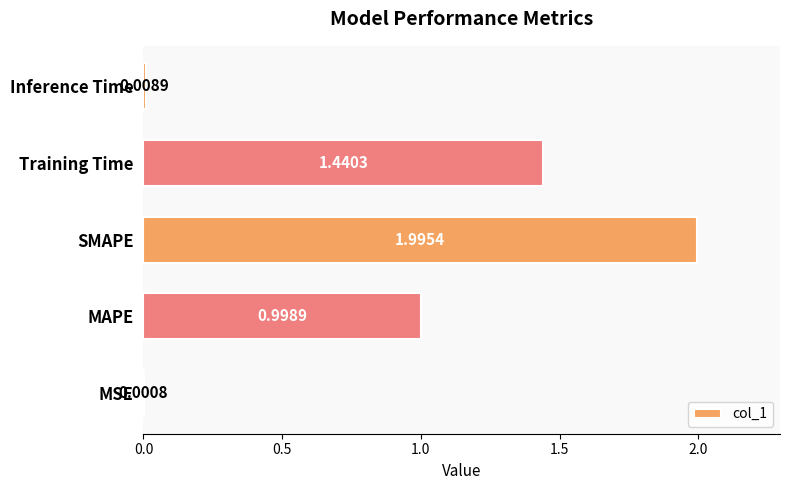

What is the change in value from MSE to Training Time?

+1.4